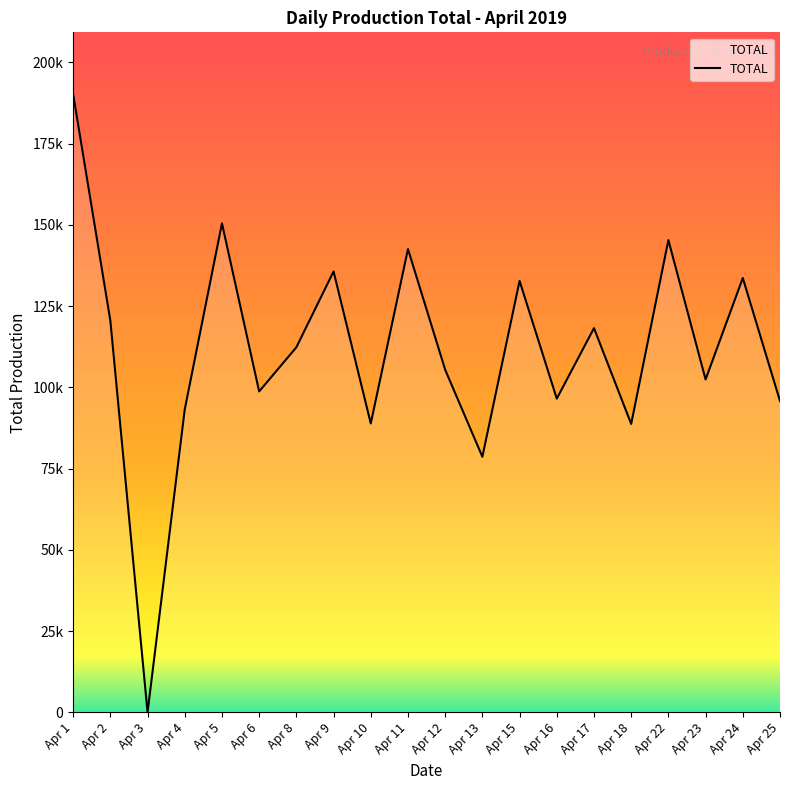

Does the chart display data point markers on the line(s)?

No